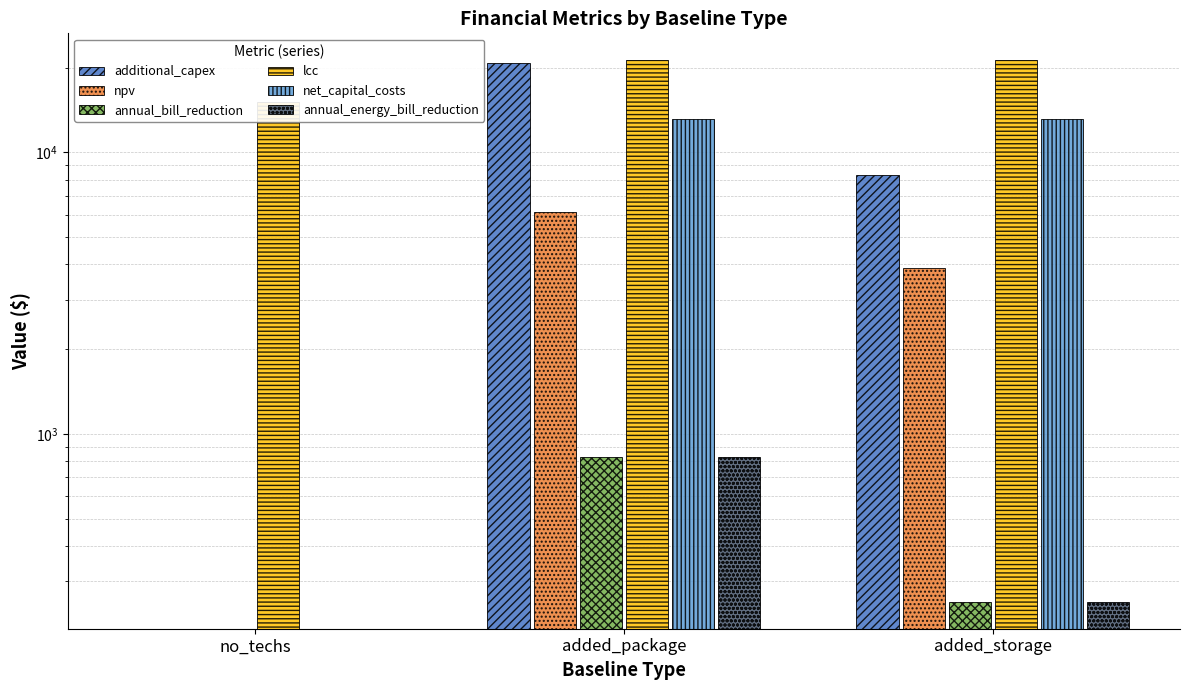

What position from the left is added_package?

2